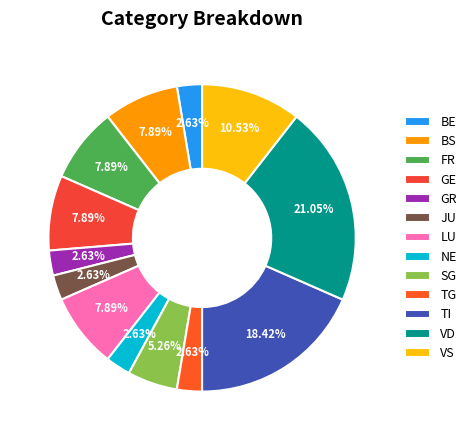

Count the number of slices in the pie.

13